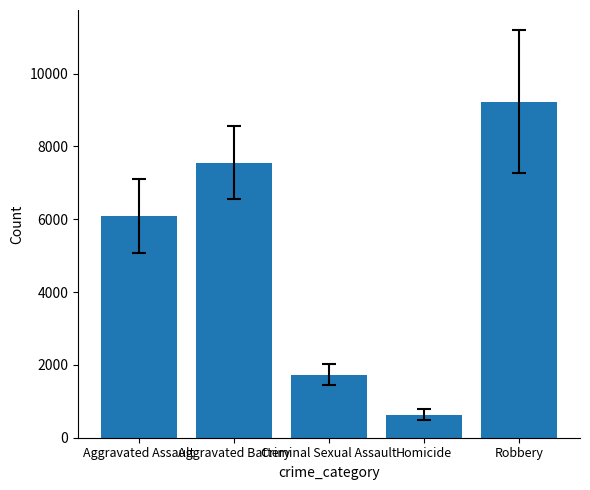

Is it true that the value at Aggravated Battery is 7555.6?

True